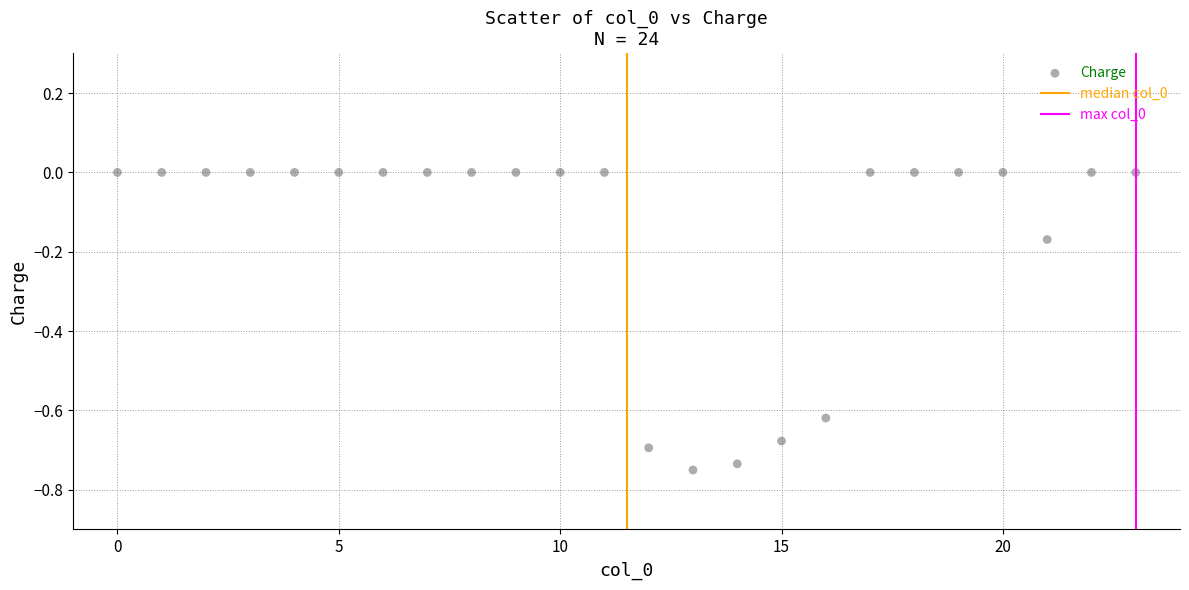

What is the range of Y values (max minus min)?

0.8